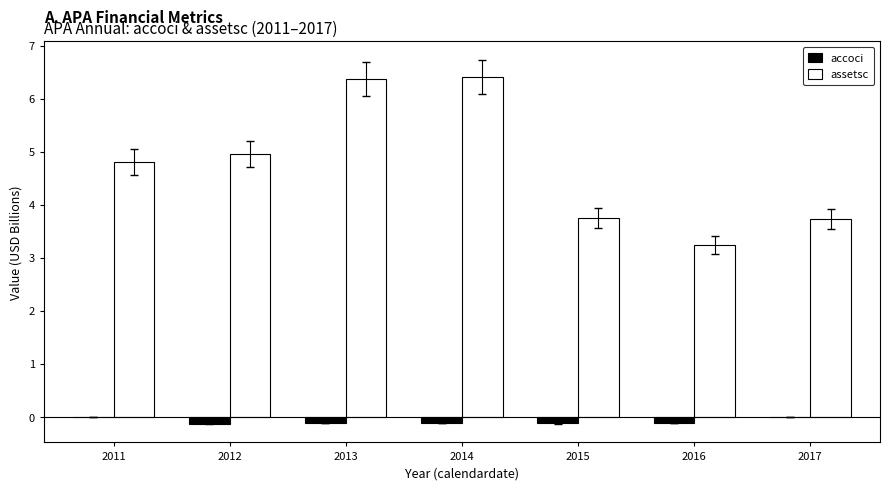

True or false: assetsc has a value of 2.0 at 2017.

False